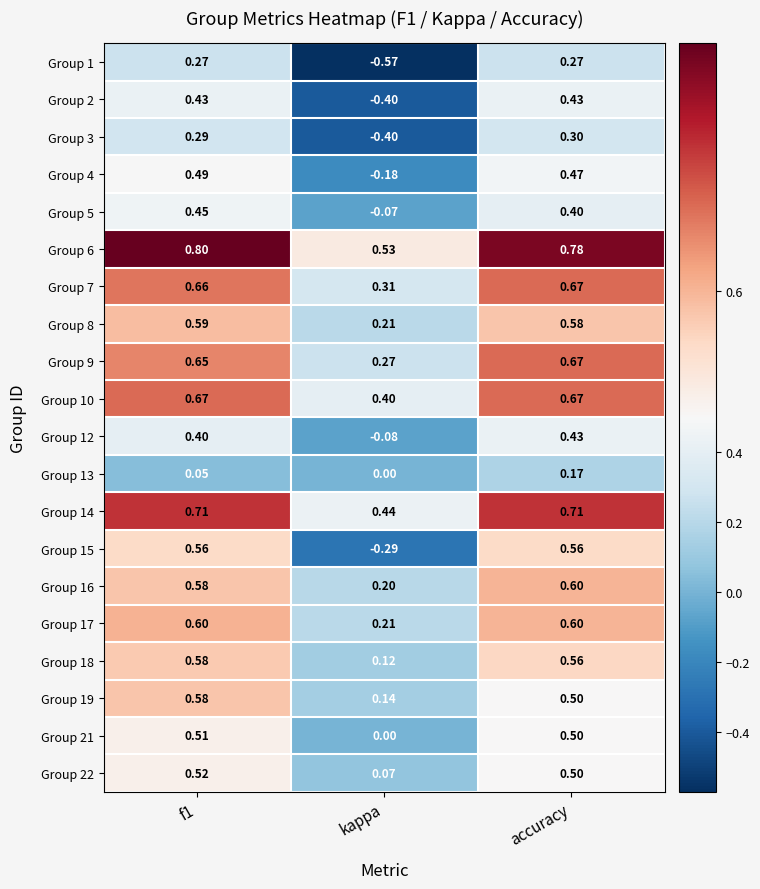

Is the value of Group 22 at f1 greater than the value of Group 5 at f1?

Yes